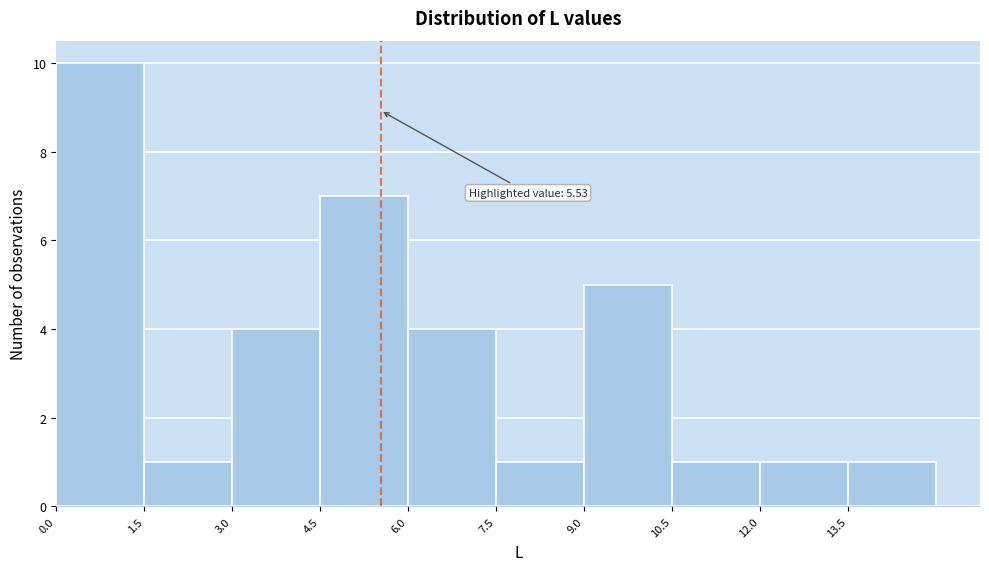

Which range on the x-axis has the tallest bar?

0.0 to 1.5